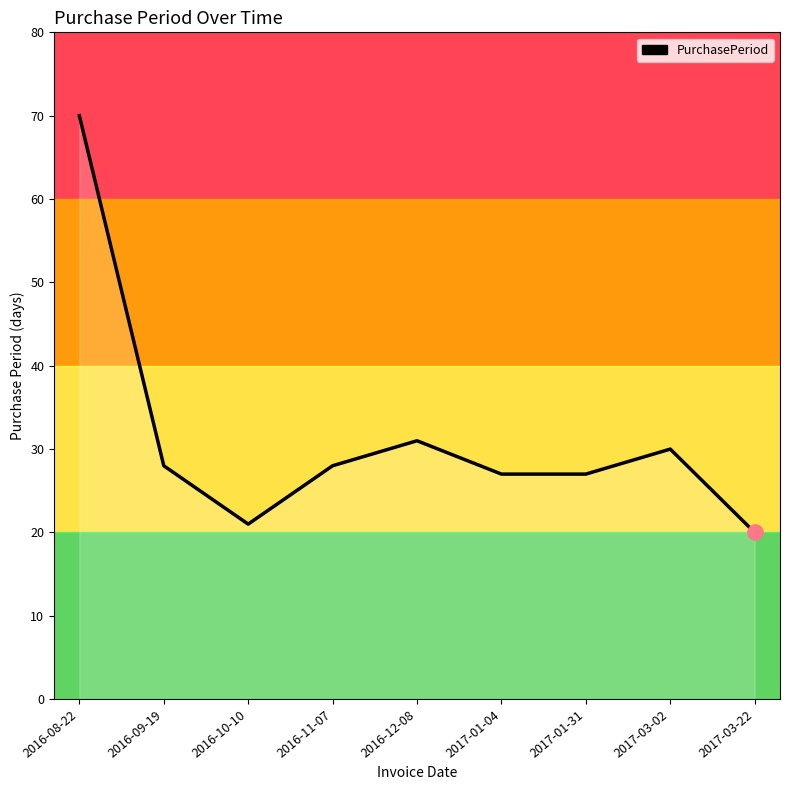

What is the change in value from 2017-01-04 to 2017-03-22?

-7